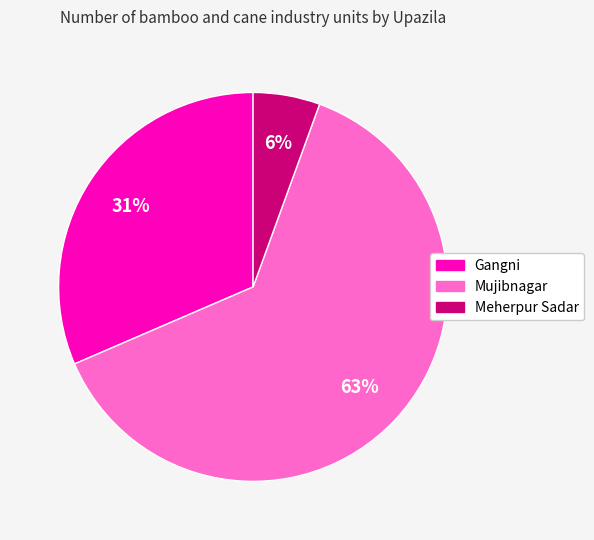

How many slices are in this pie chart?

3